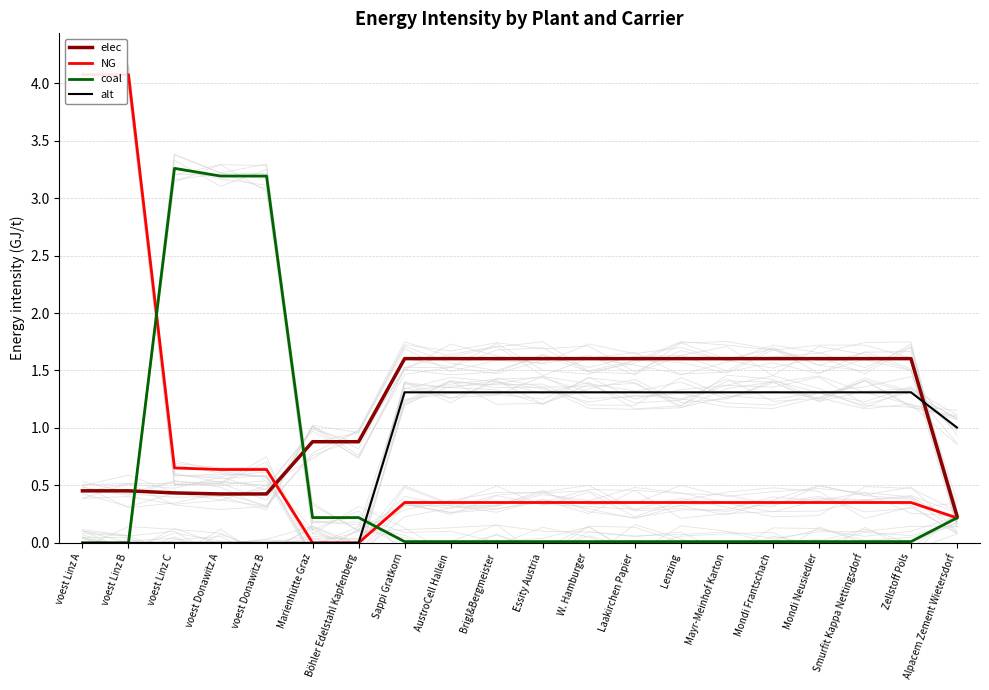

What is the difference between the highest and lowest values at AustroCell Hallein?

1.6